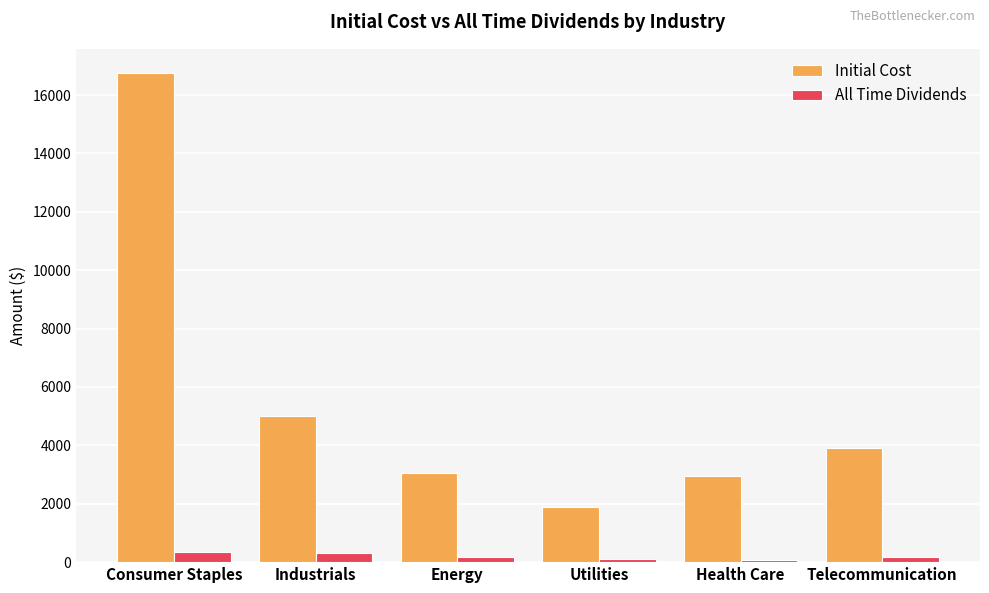

Where is Initial Cost nearest to the value 9315?

Industrials